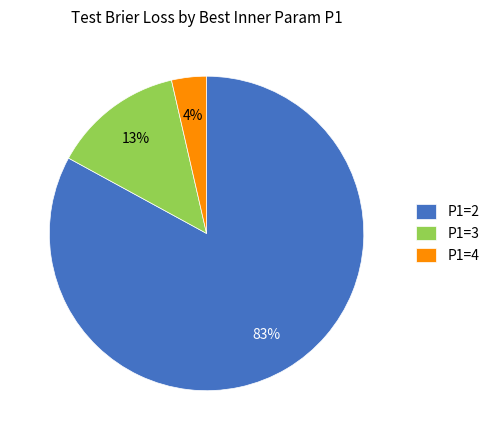

Is it true that P1=2 is 95% of the pie?

False